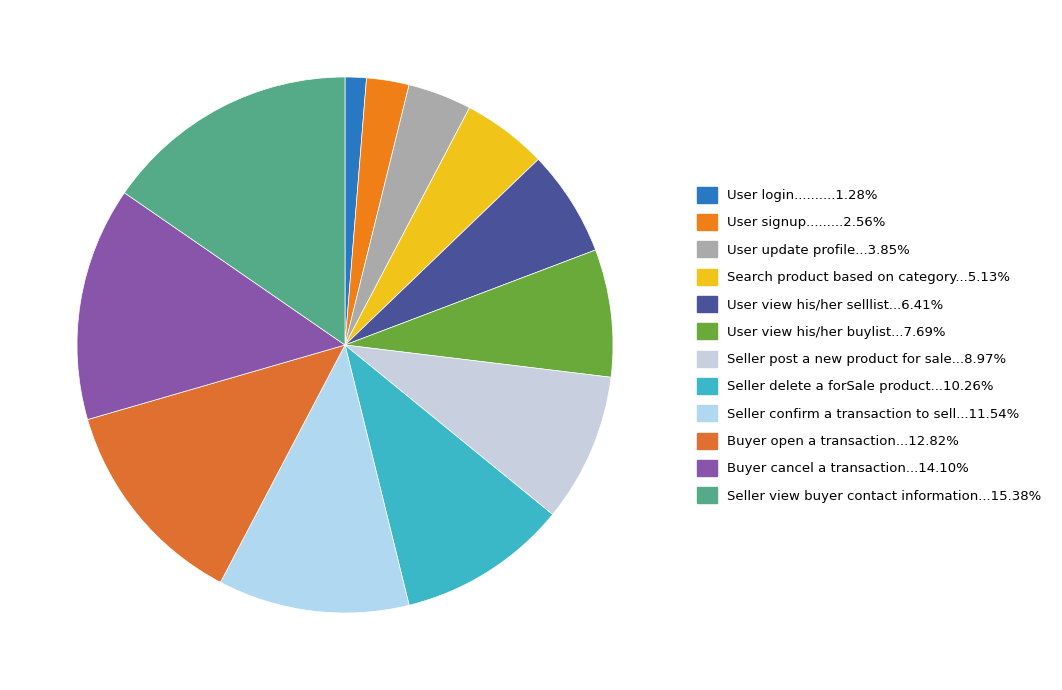

Rank the categories by value from highest to lowest.

Seller view buyer contact information, Buyer cancel a transaction, Buyer open a transaction, Seller confirm a transaction to sell, Seller delete a forSale product, Seller post a new product for sale, User view his/her buylist, User view his/her selllist, Search product based on category, User update profile, User signup, User login